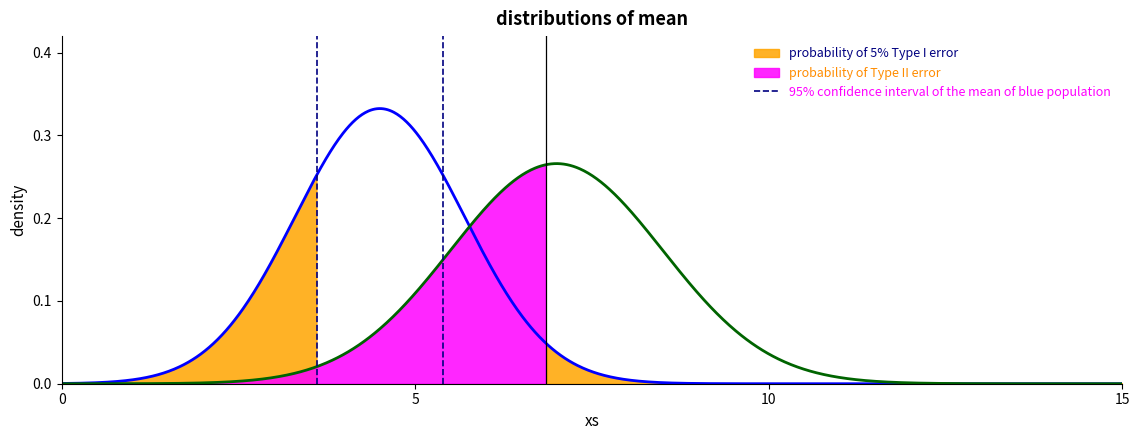

The value at 0 is 0. True or false?

True